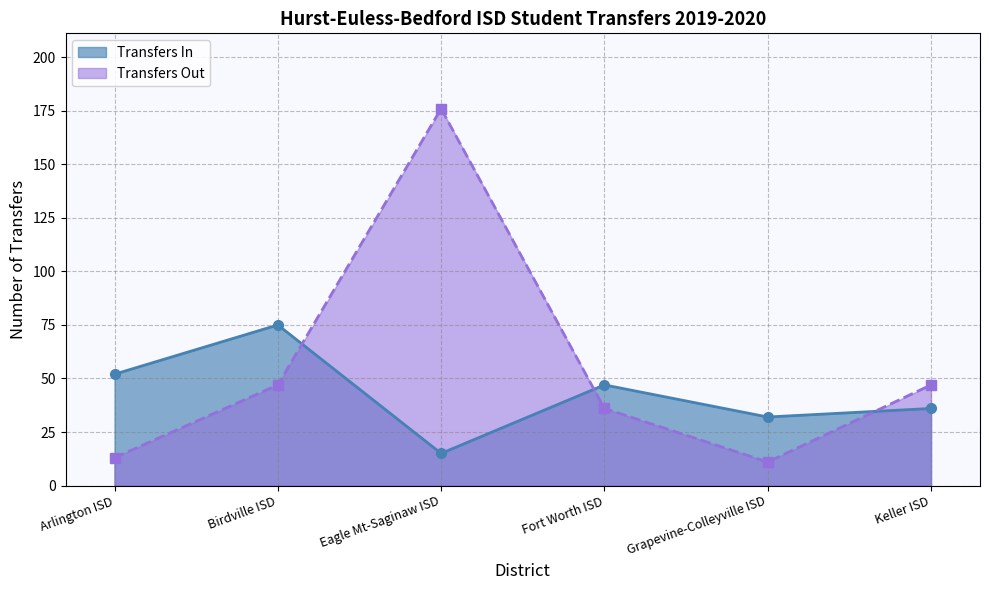

Which series has the largest total across all categories?

Transfers Out